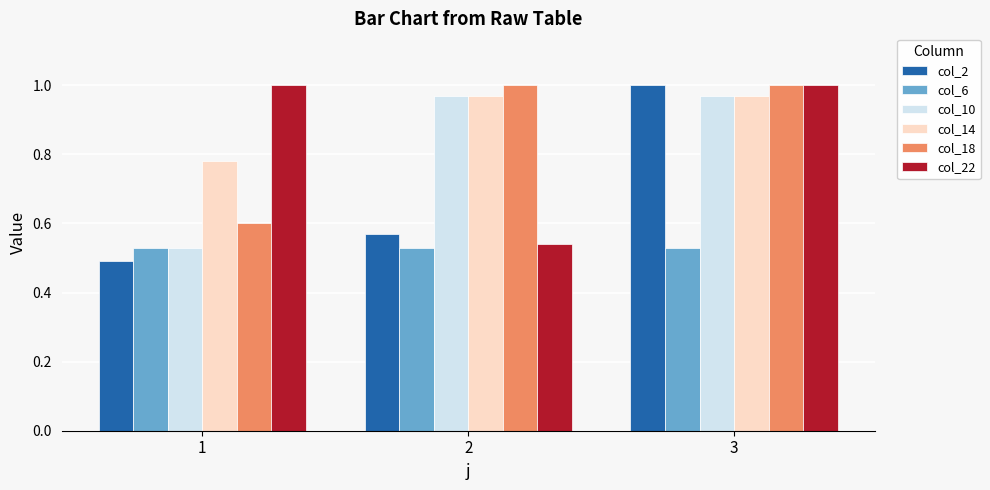

Which category has the lowest value in the col_18 series?

1